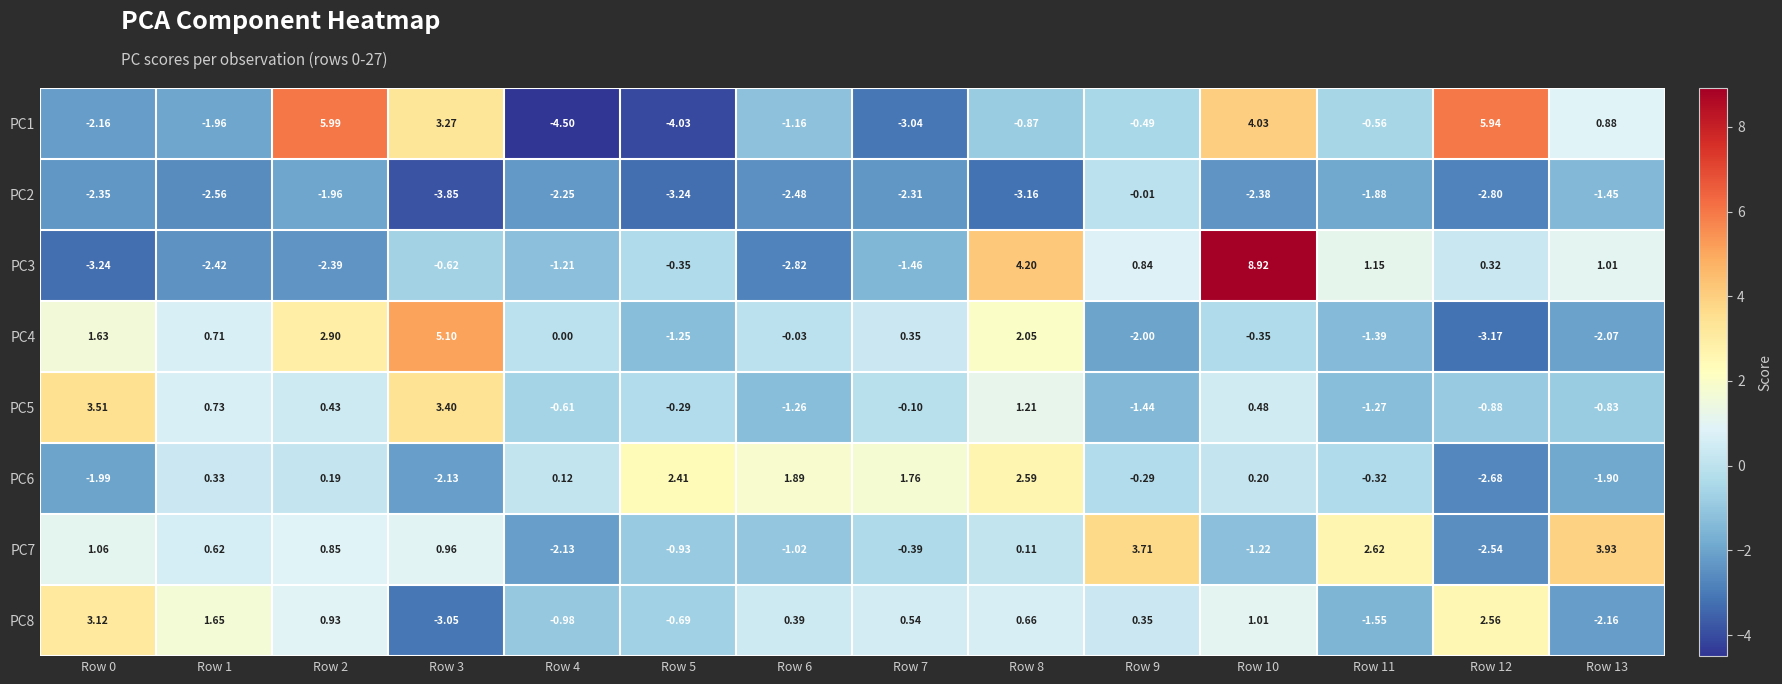

Which series has the widest spread of values?

PC3